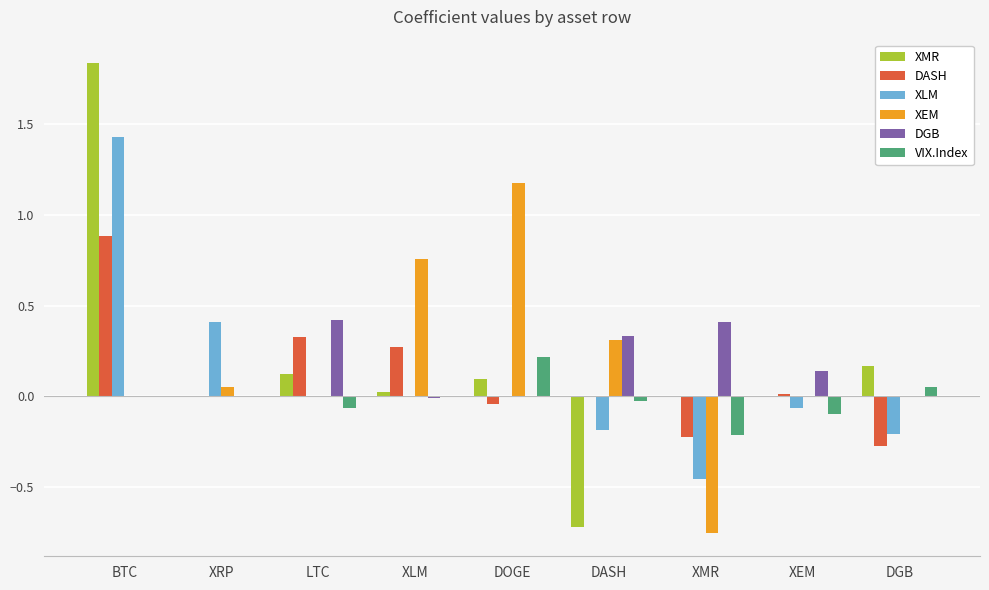

True or false: XLM has a value of -0.3 at DASH.

False